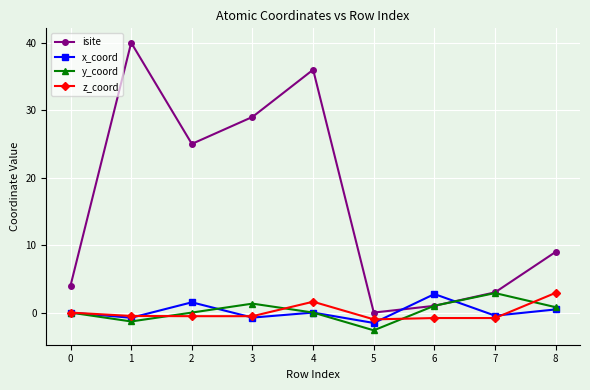

Which label corresponds to the smallest value in the chart?

5